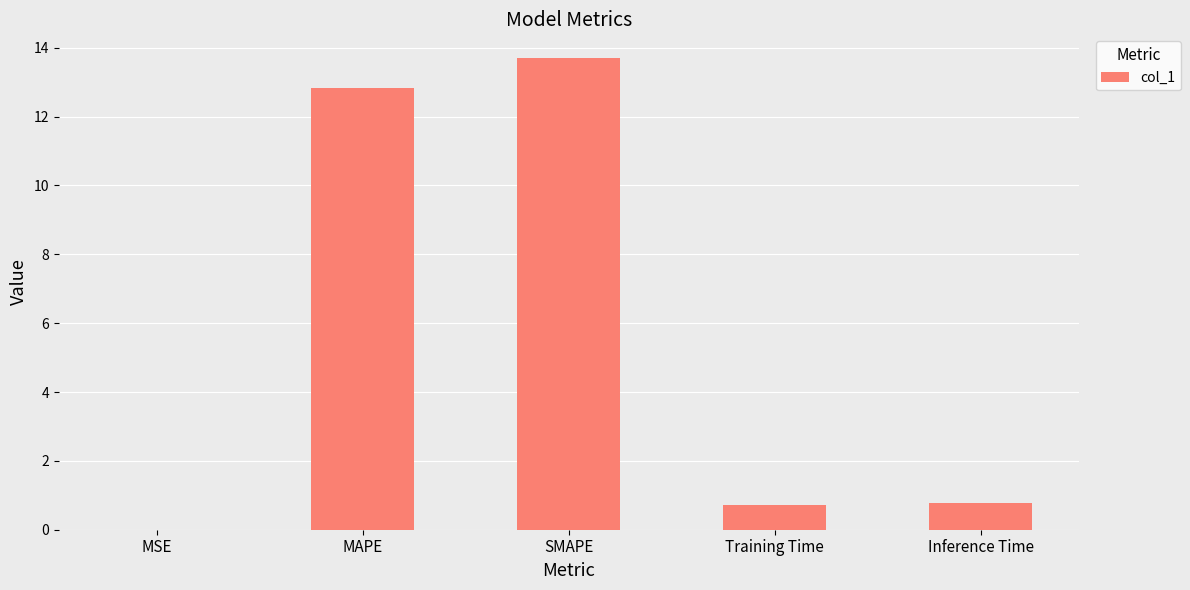

What is the sum of the values at Training Time and Inference Time?

1.5